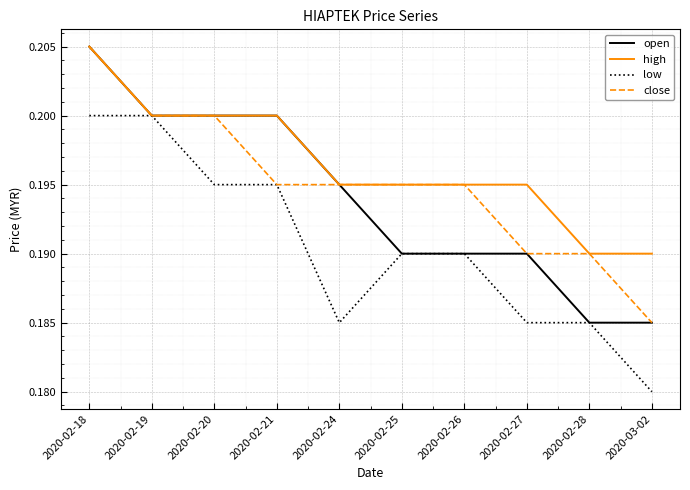

List the series in order of their overall mean, lowest first.

low, open, close, high